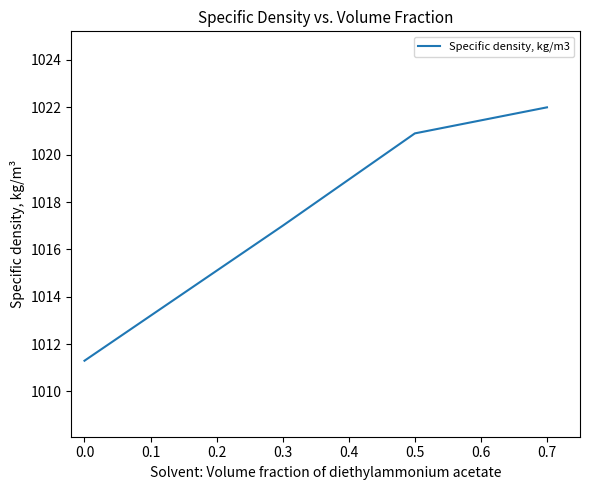

List the labels in order of value, largest first.

0.7, 0.5, 0.3, 0.0